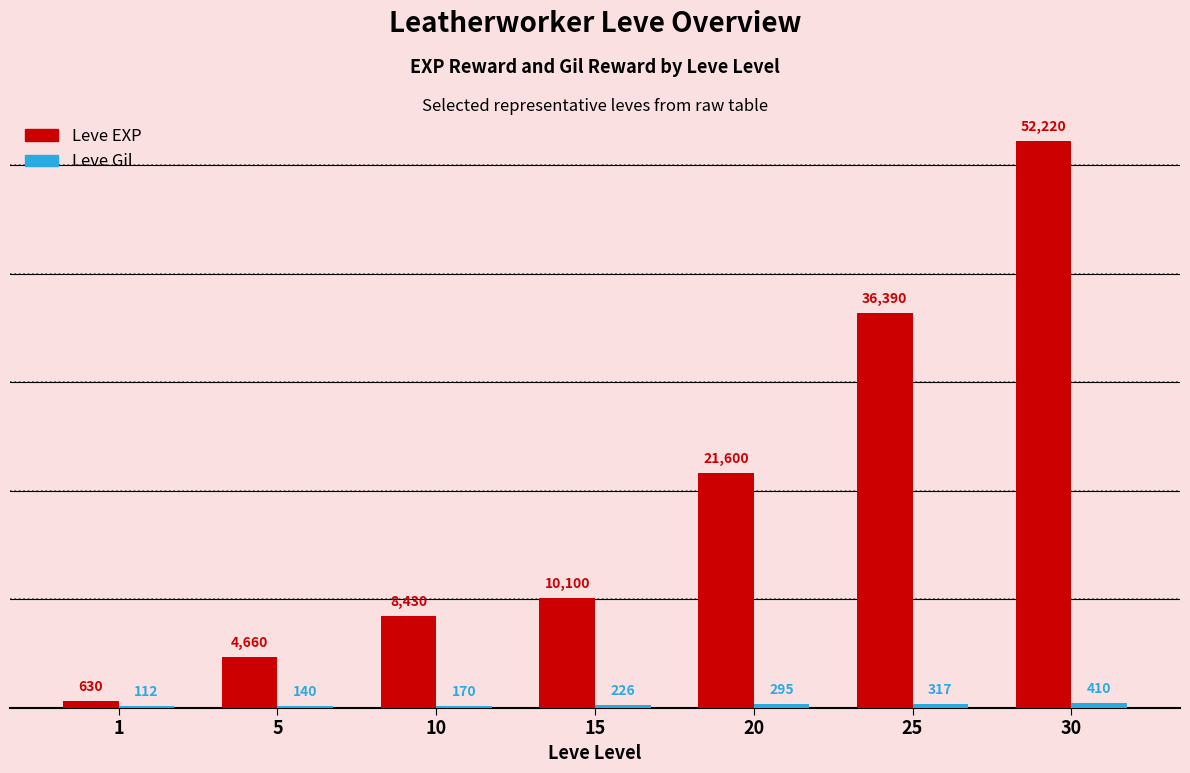

At which category does the chart reach its peak across all series?

30